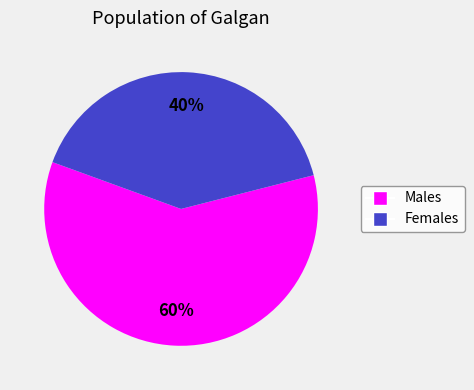

To the nearest percent, what percentage of the pie is Males?

60%